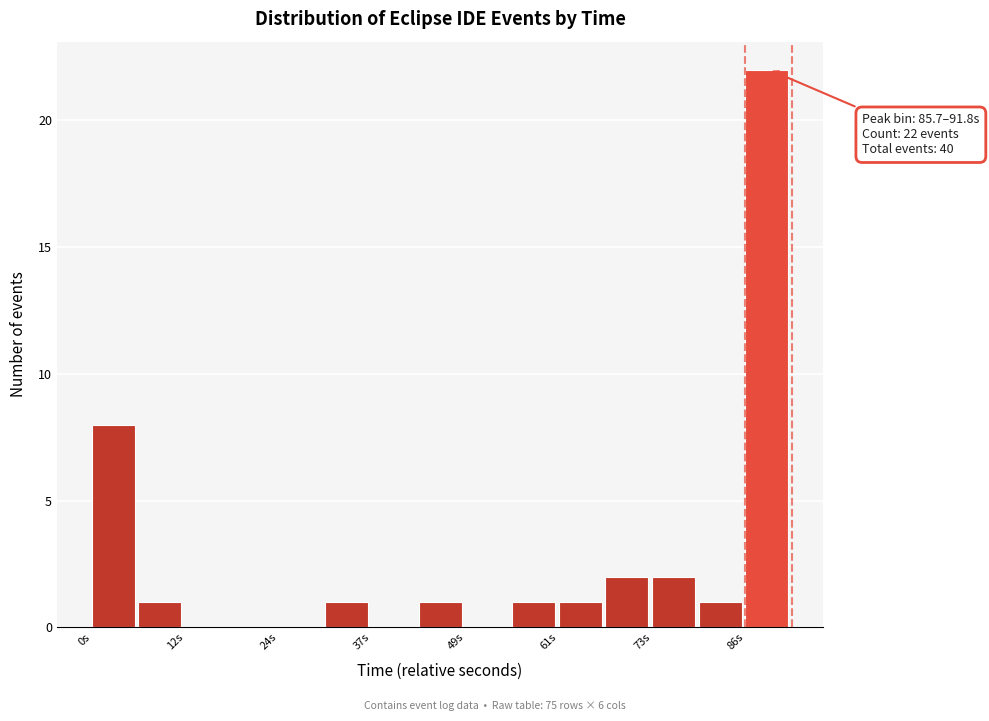

Around what value on the x-axis is the tallest bar? Give the approximate position of its centre, as read against the axis.

88